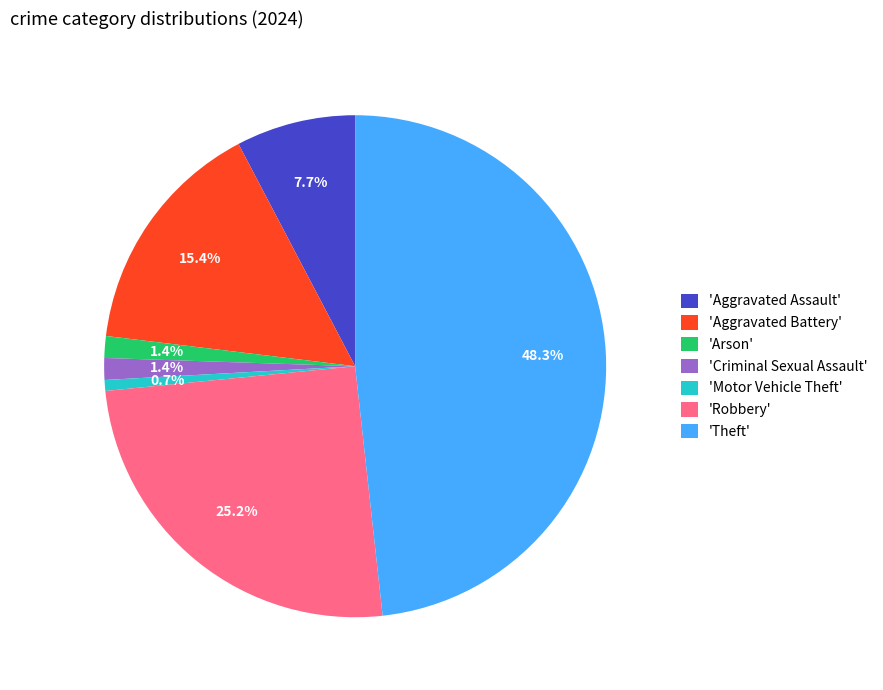

What portion of the pie excludes 'Aggravated Battery'?

84.6%